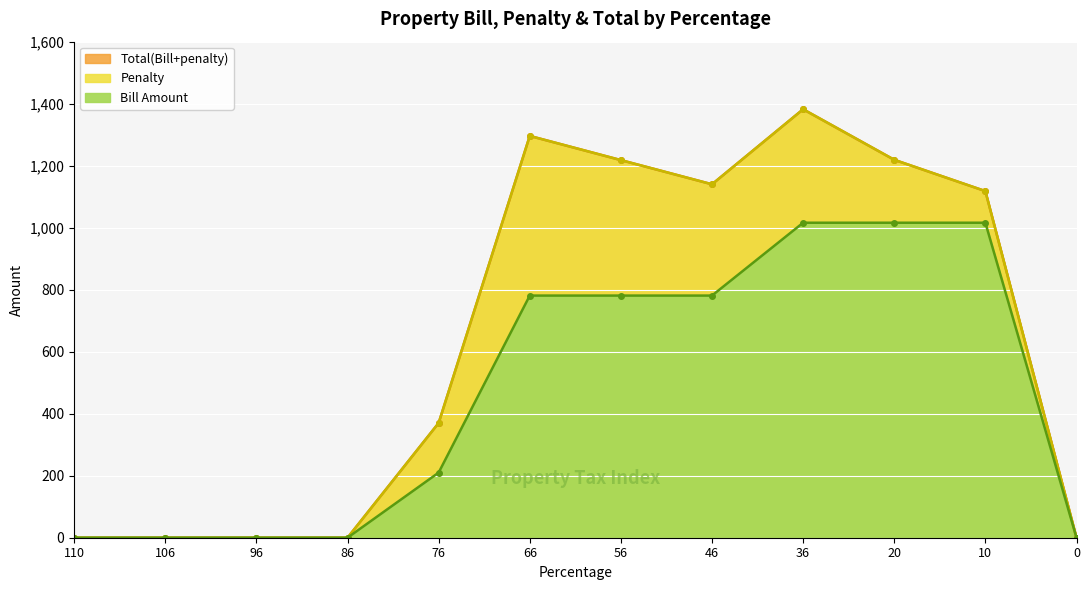

True or false: Total(Bill+penalty) line has more than 1 points higher than both neighbors.

True